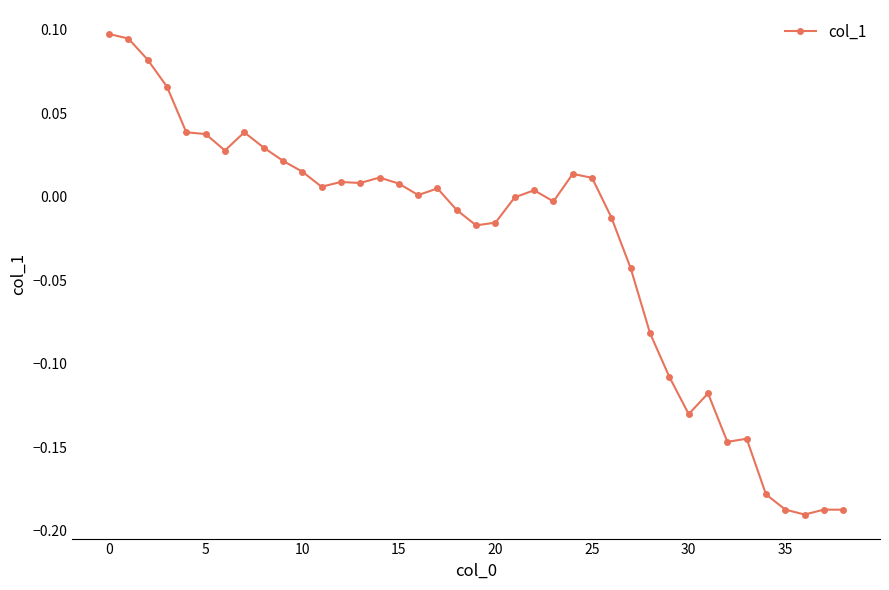

What is the difference between the maximum and minimum values?

0.3